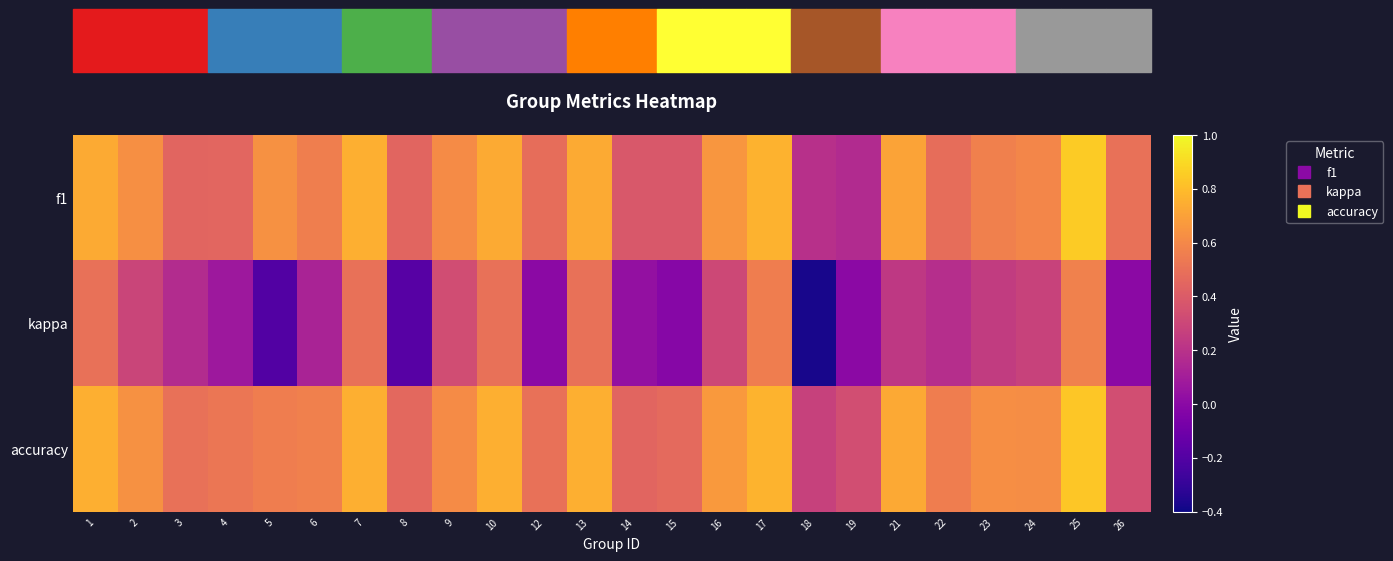

Which series has the largest range (max minus min)?

kappa